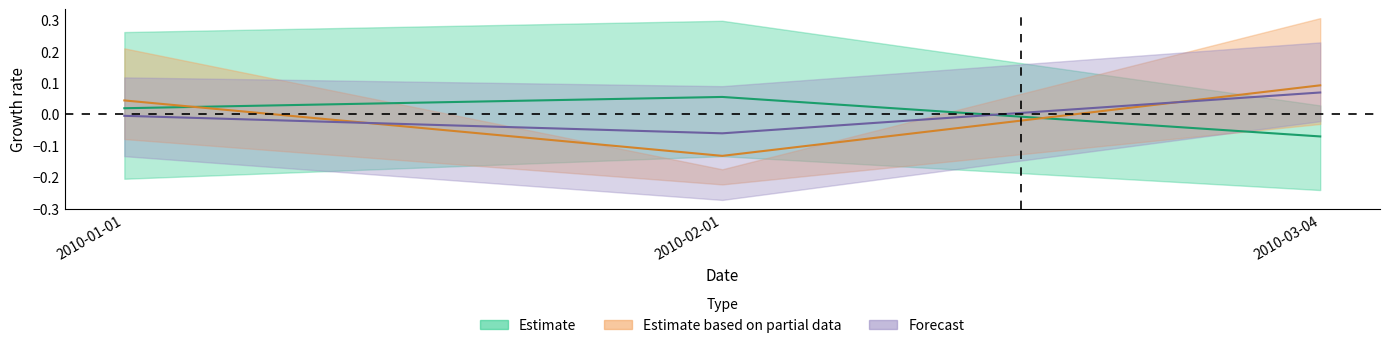

Where does the Alaska series first go above 0?

2010-01-01